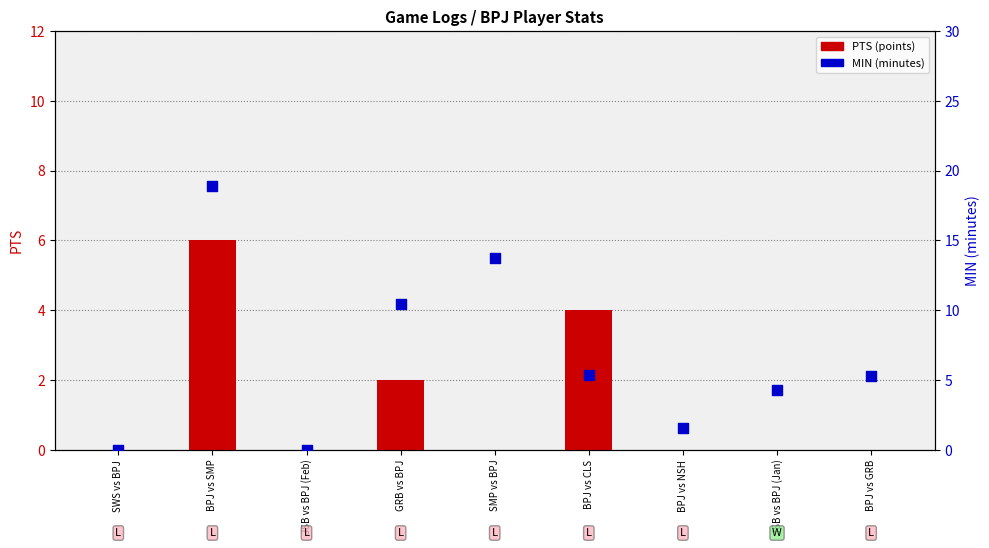

What is the total value across all series at BPJ vs GRB?

5.3